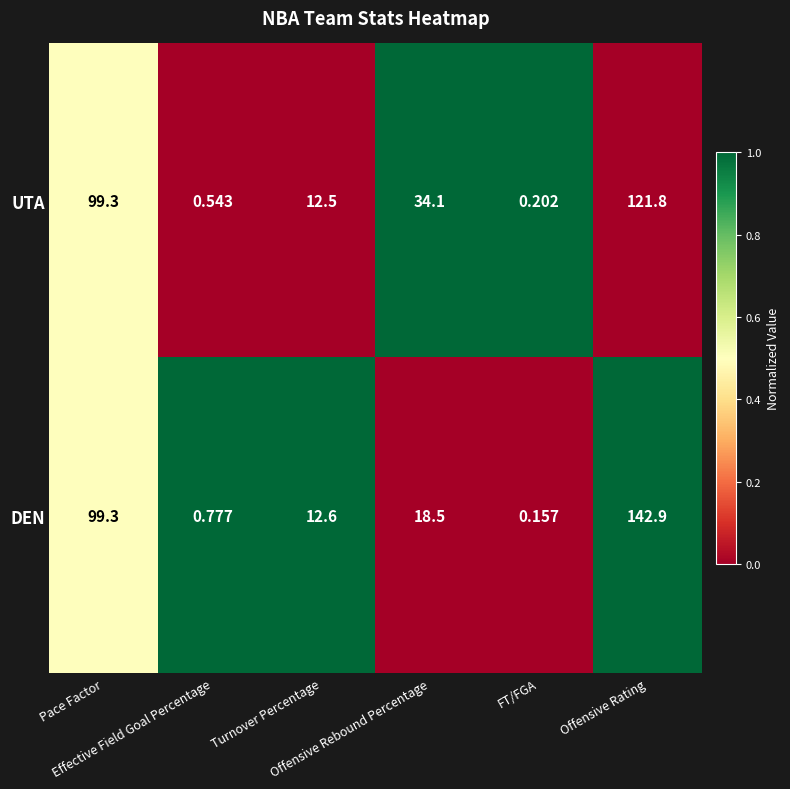

Which series changed the most between Offensive Rebound Percentage and FT/FGA?

UTA